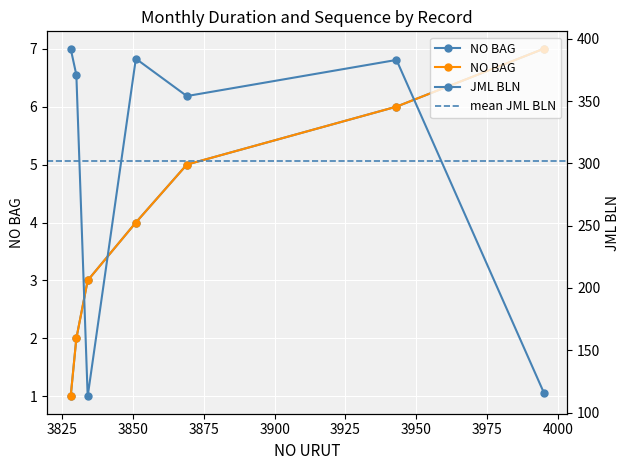

At which label does NO BAG first exceed 4?

3869